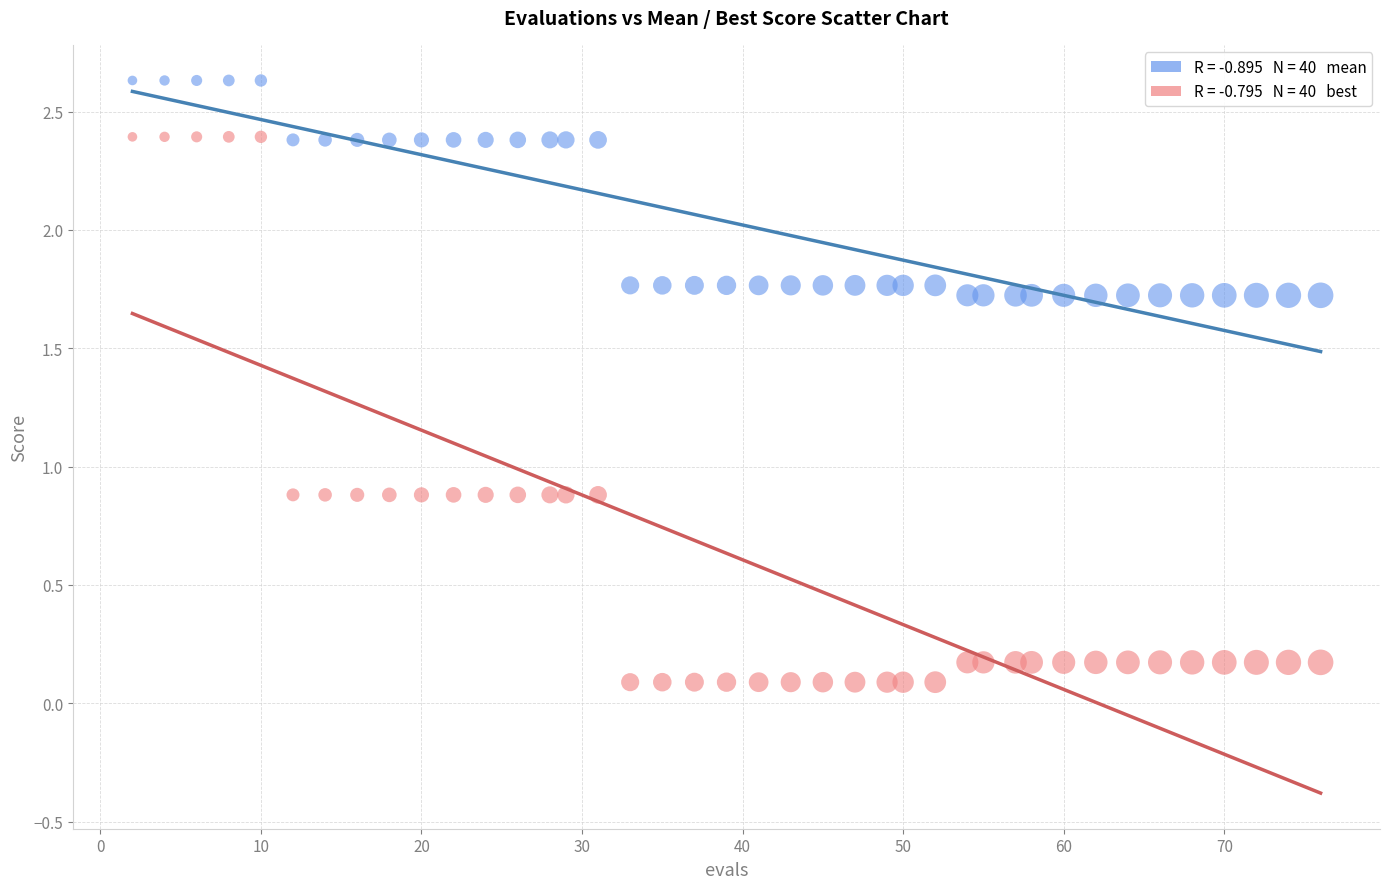

Across all data points, what is the range of Y values (max minus min)?

2.5